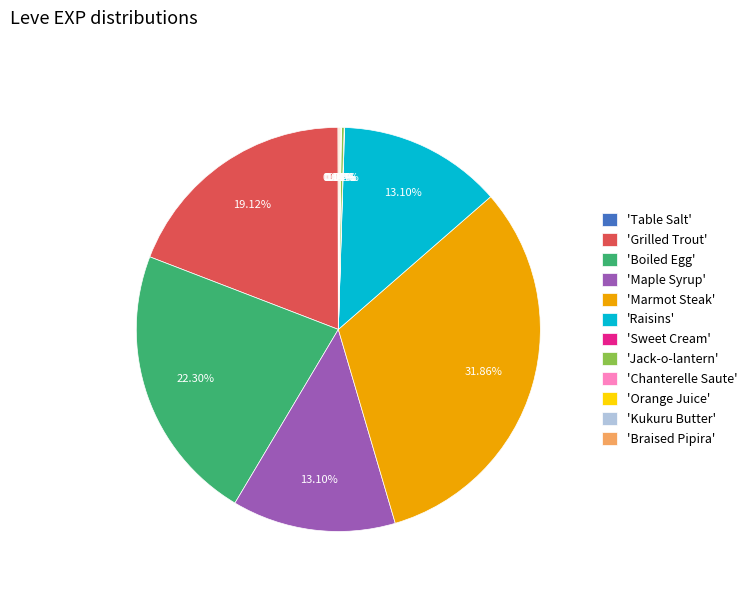

Is there any slice that represents more than half of the pie?

No